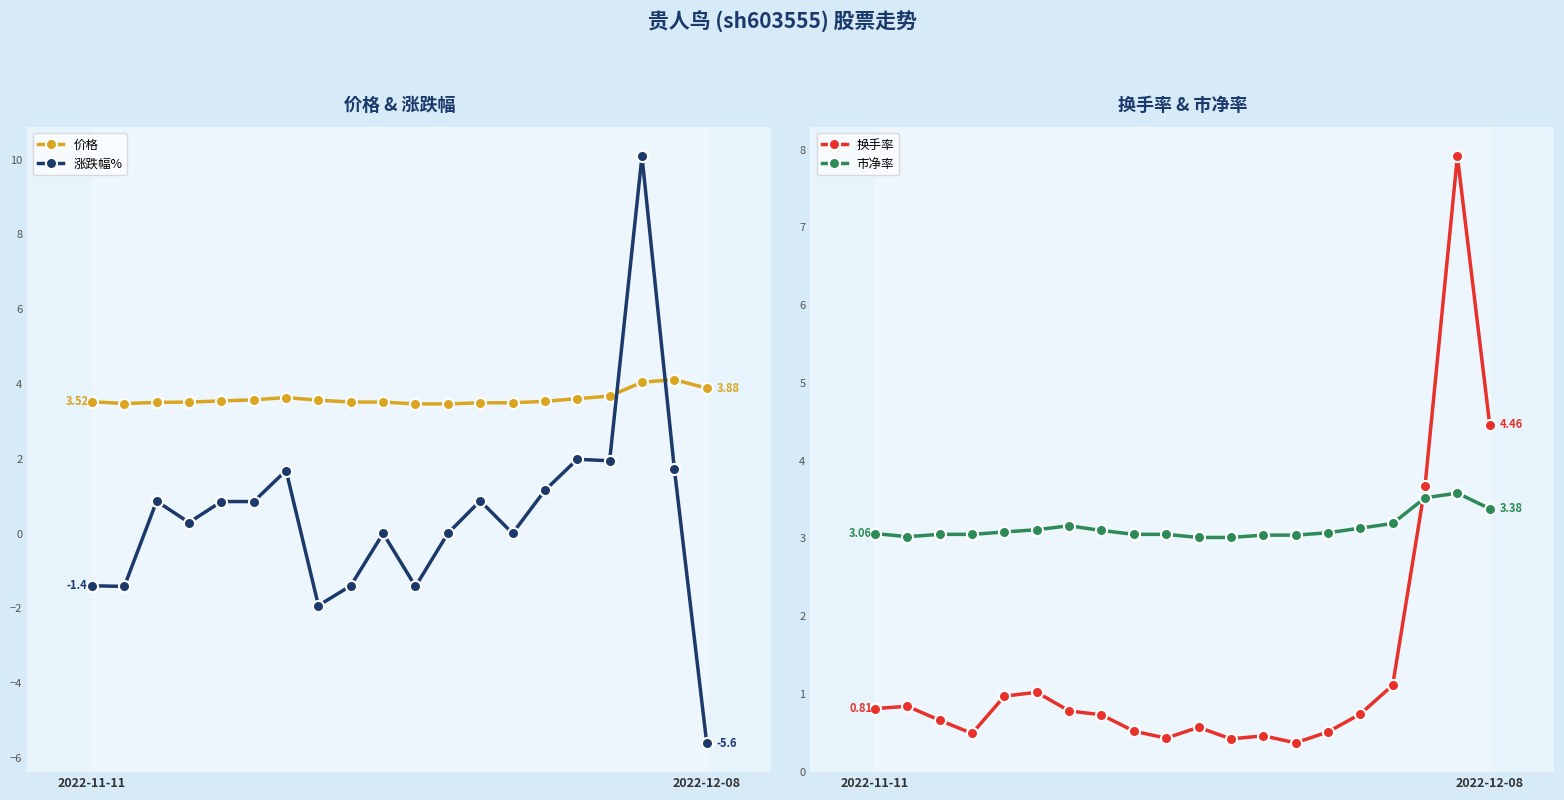

How many intersections are there between 价格 and 涨跌幅%?

2